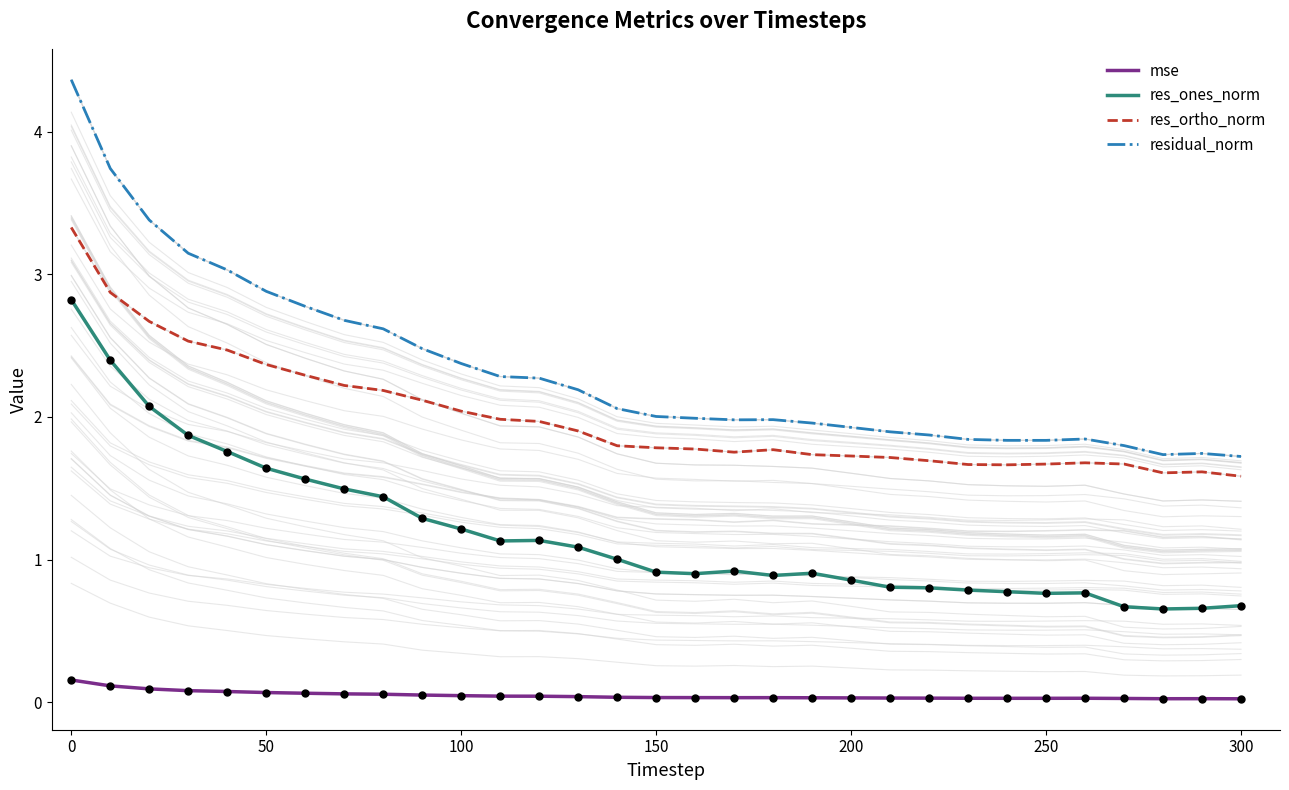

Which series has the widest spread of Y values?

residual_norm